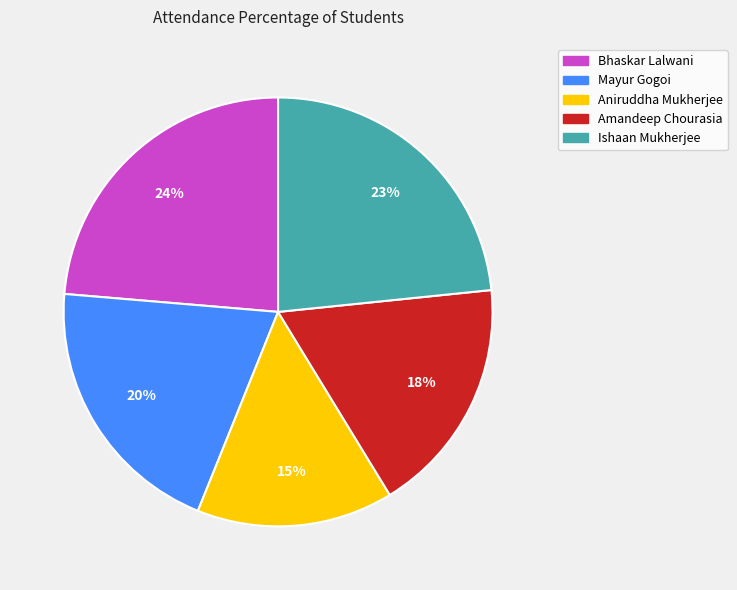

What is the smallest slice in the pie chart?

Aniruddha Mukherjee